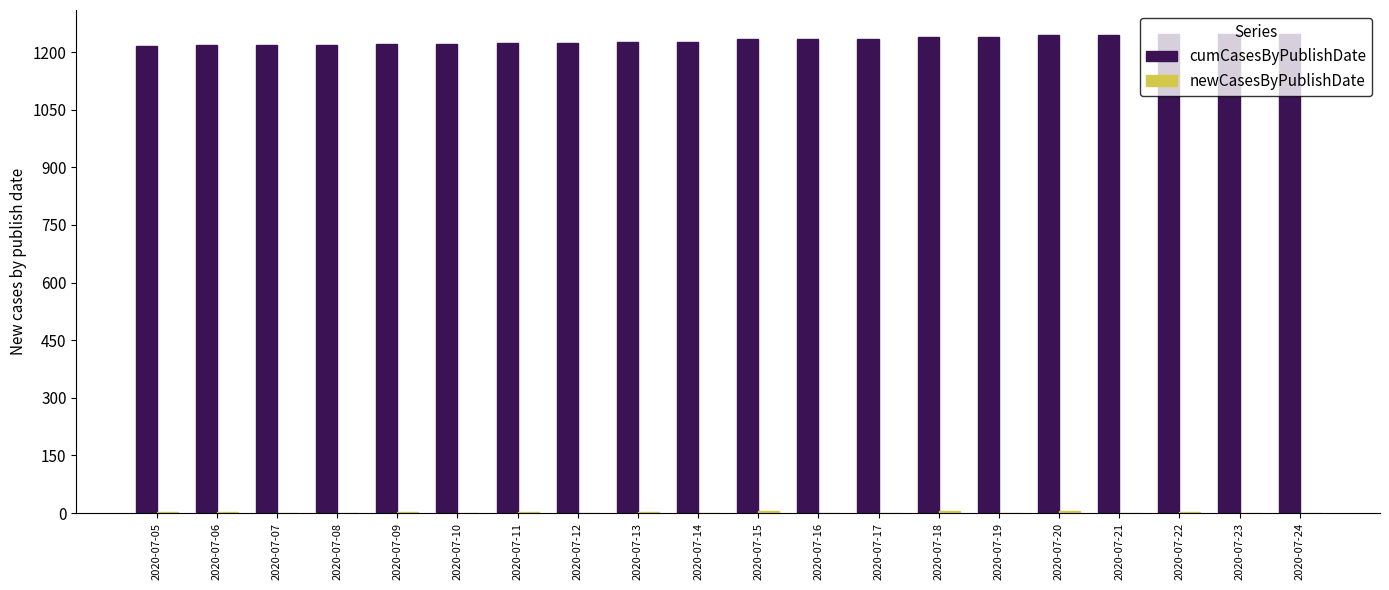

What is the spread (max minus min) of values at 2020-07-24?

1247